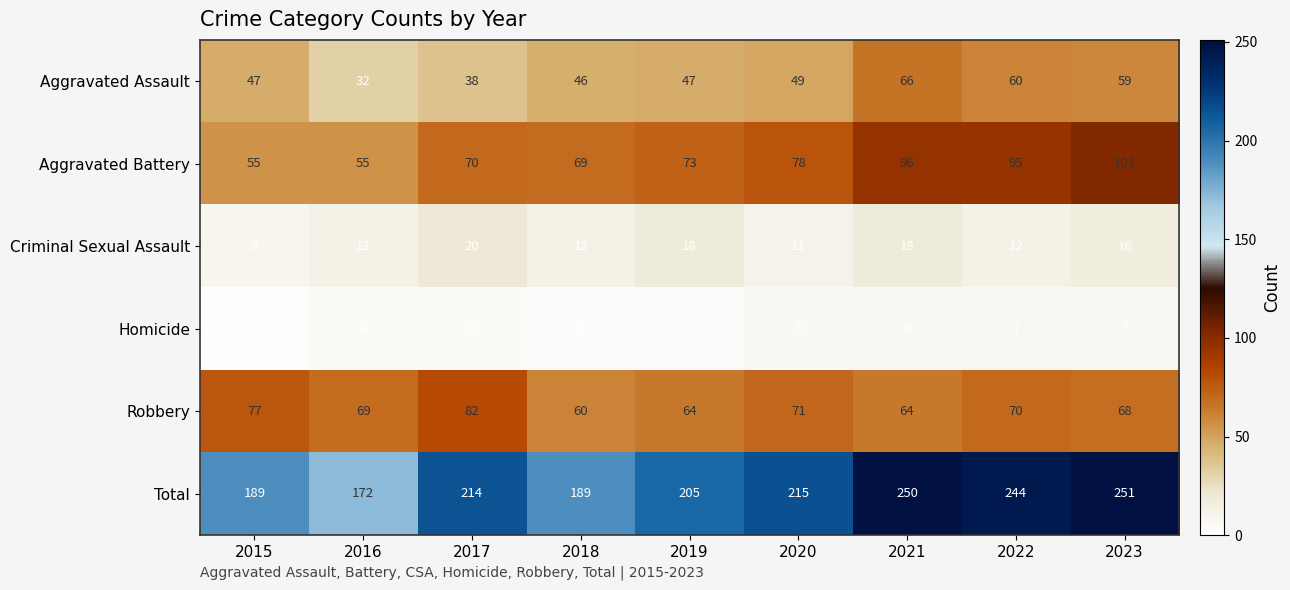

Which series changed the most between 2017 and 2021?

Total